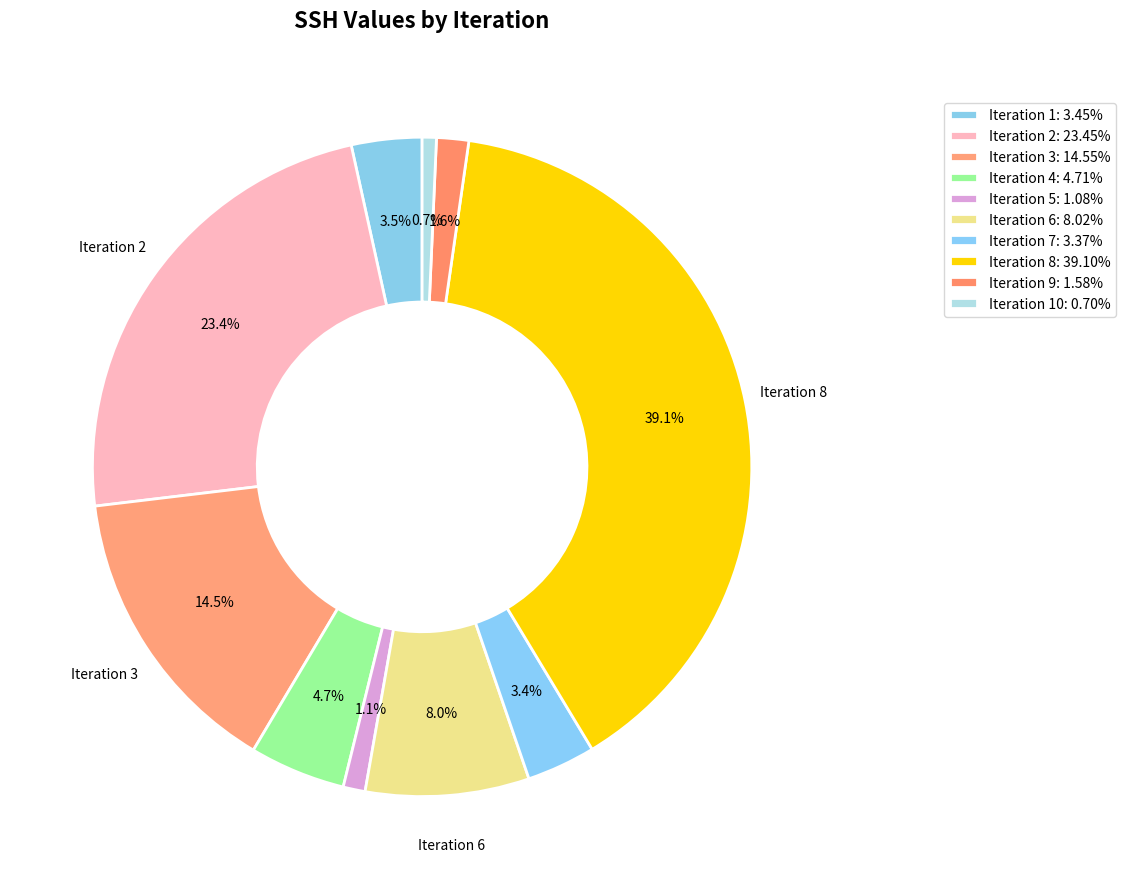

Does any single category account for the majority?

No